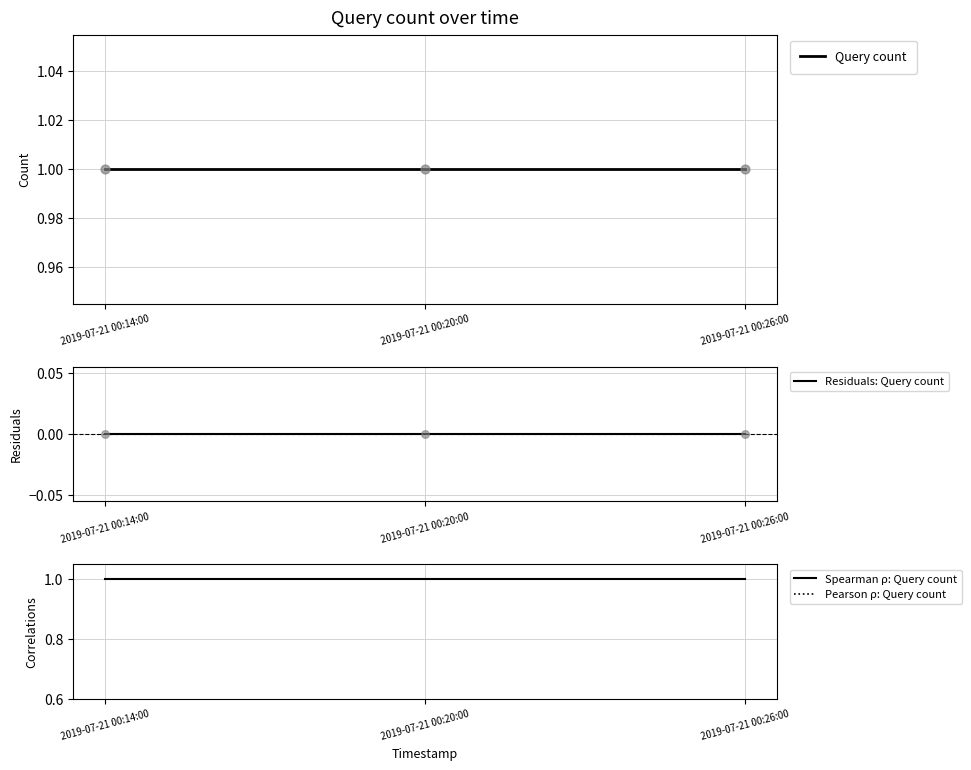

Which series contains the lowest Y value?

Residuals: Query count